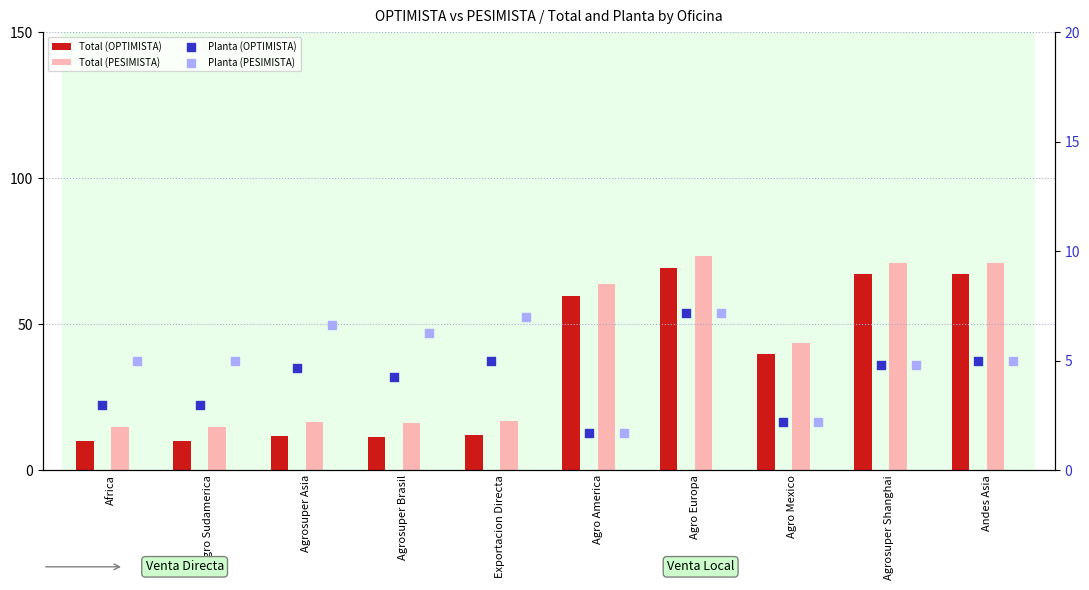

What are all the series names shown in the legend?

Total (OPTIMISTA), Total (PESIMISTA), Planta (OPTIMISTA), Planta (PESIMISTA)